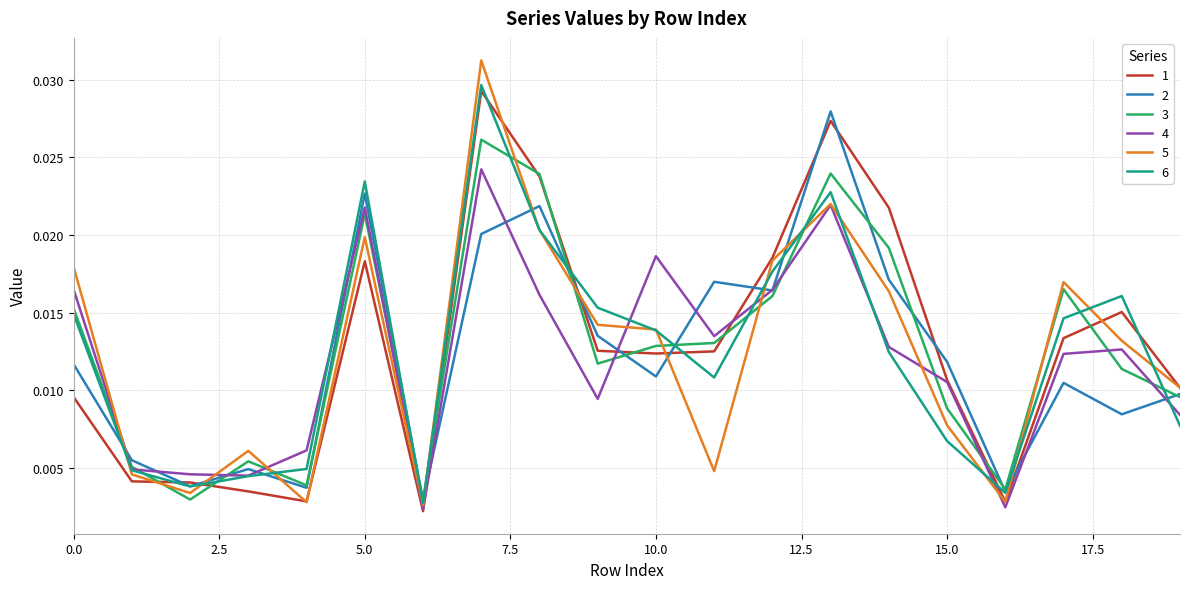

Which series has the largest range (max minus min)?

5